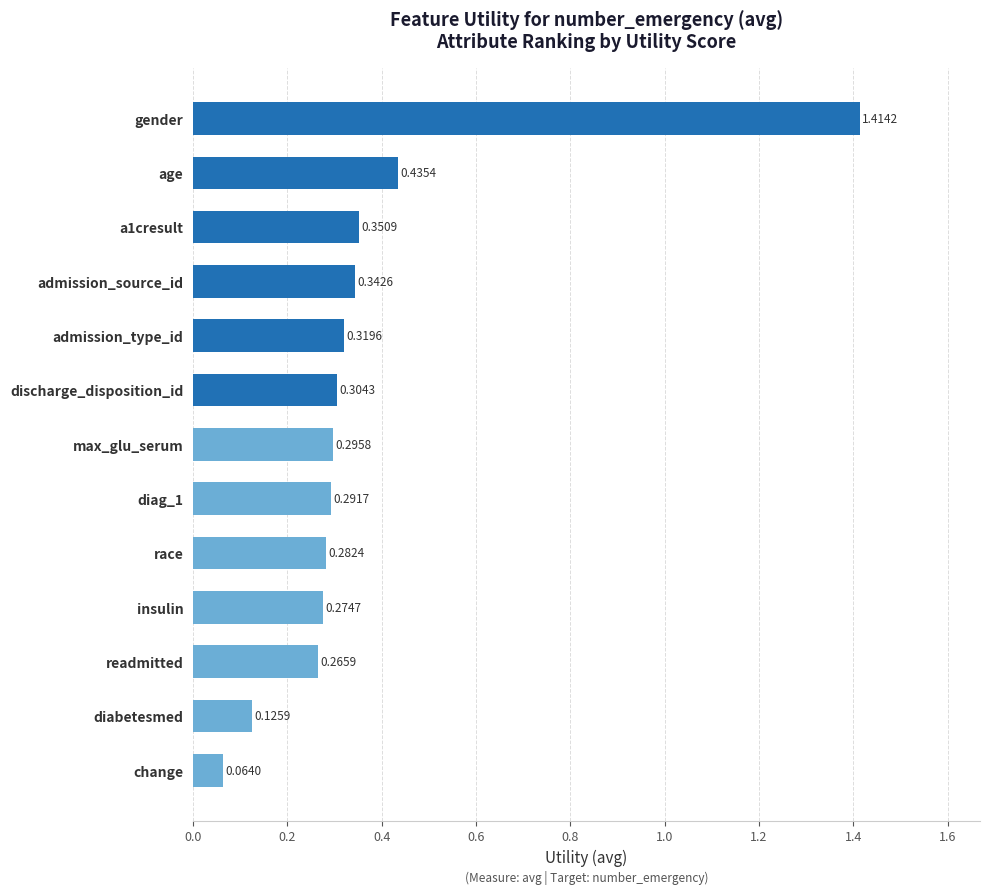

What is the sum of all values?

4.8